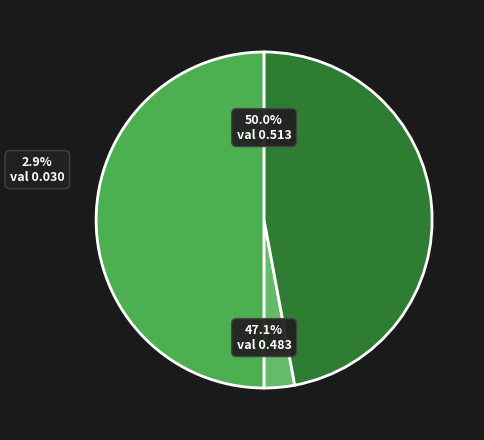

How much of the chart is everything except prop%?

50.0%